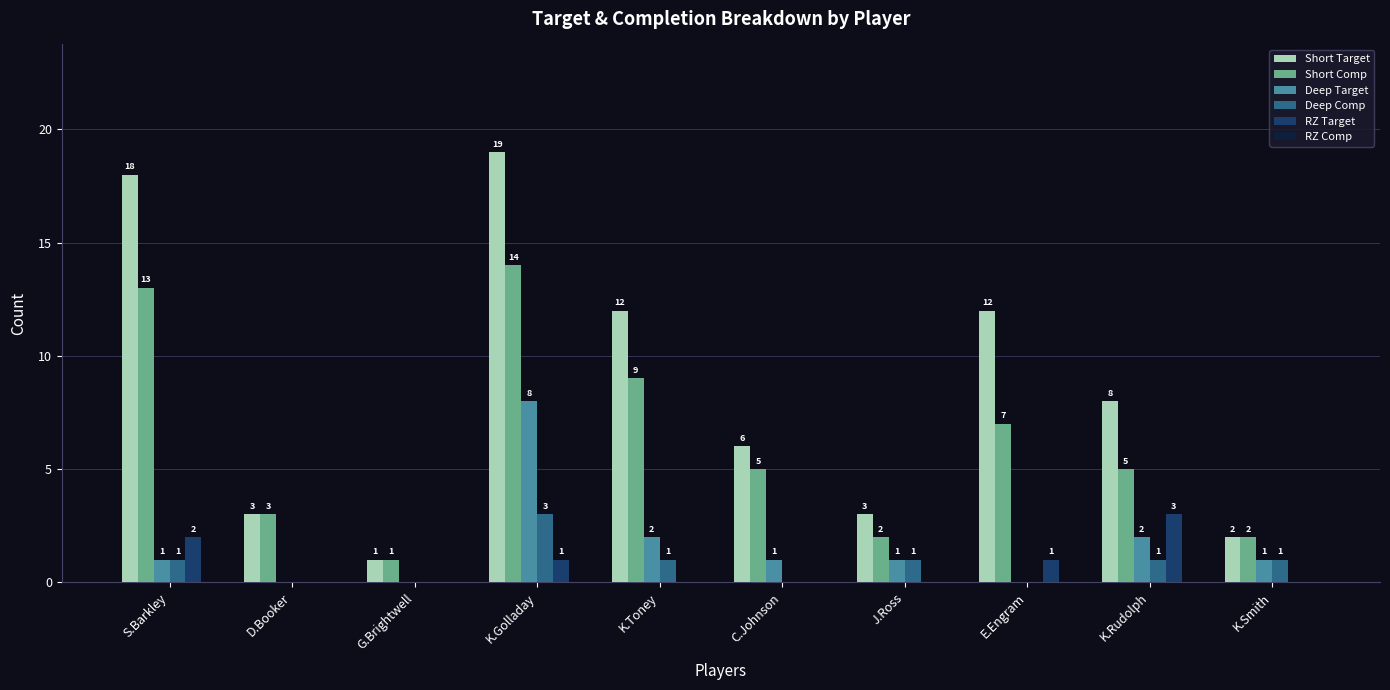

What is the greatest value displayed?

19